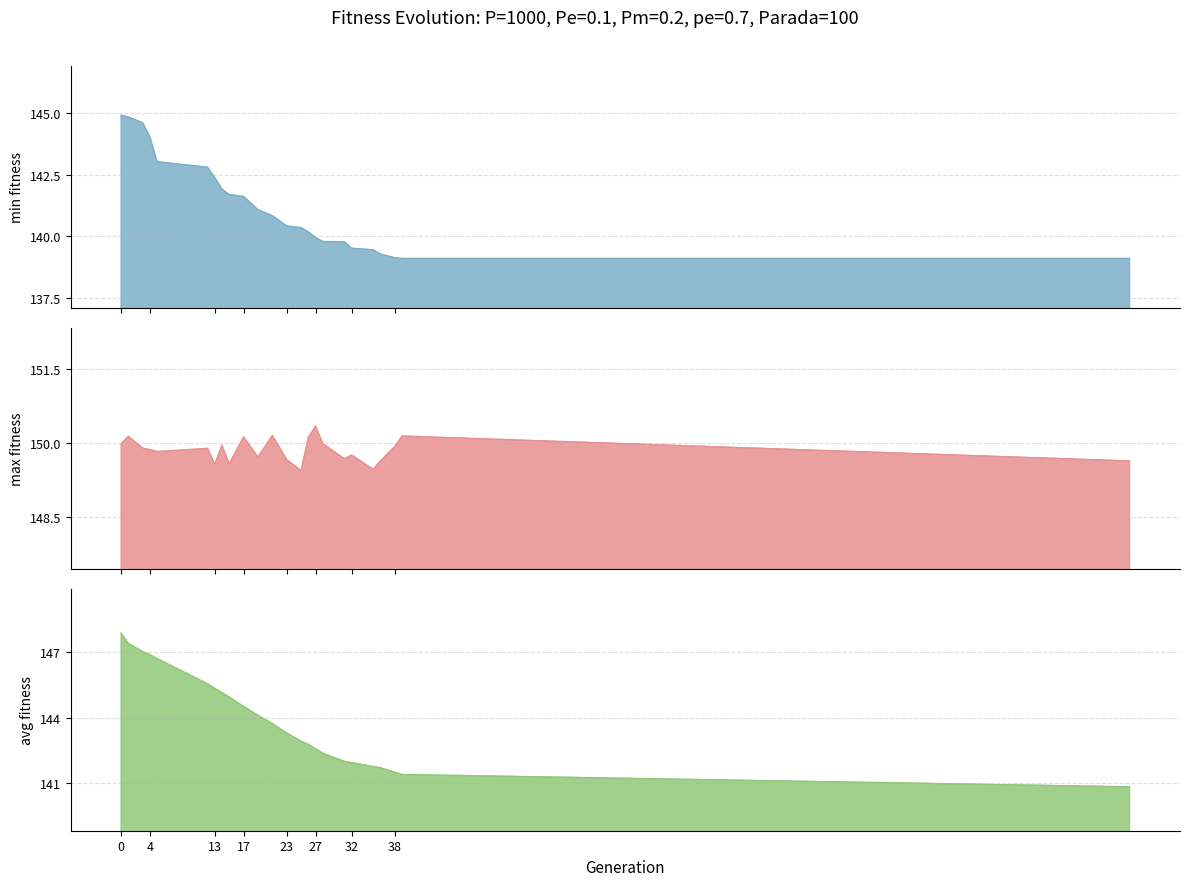

What is the total value across all series at 14?

437.0